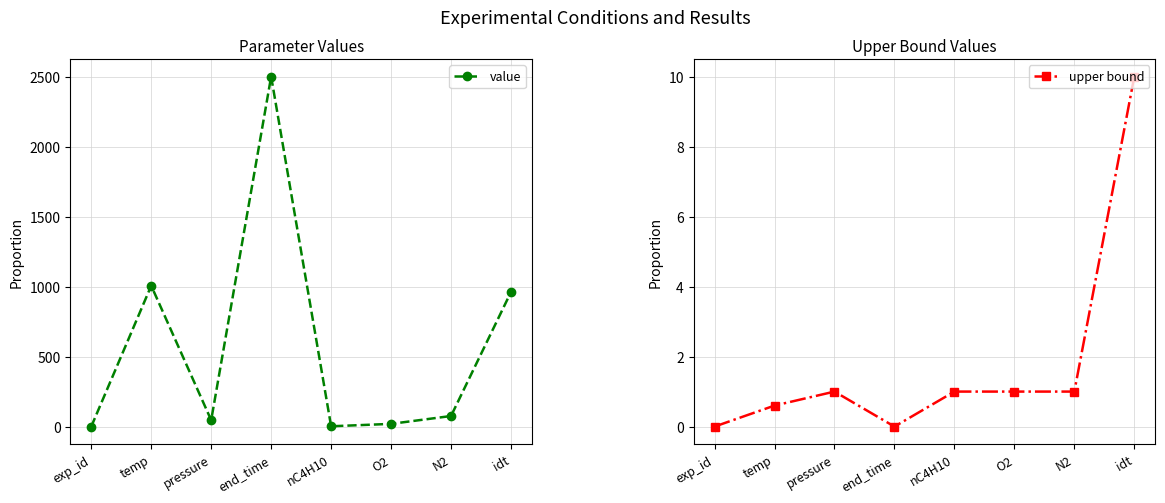

What is the difference between the value values at end_time and N2?

2423.5